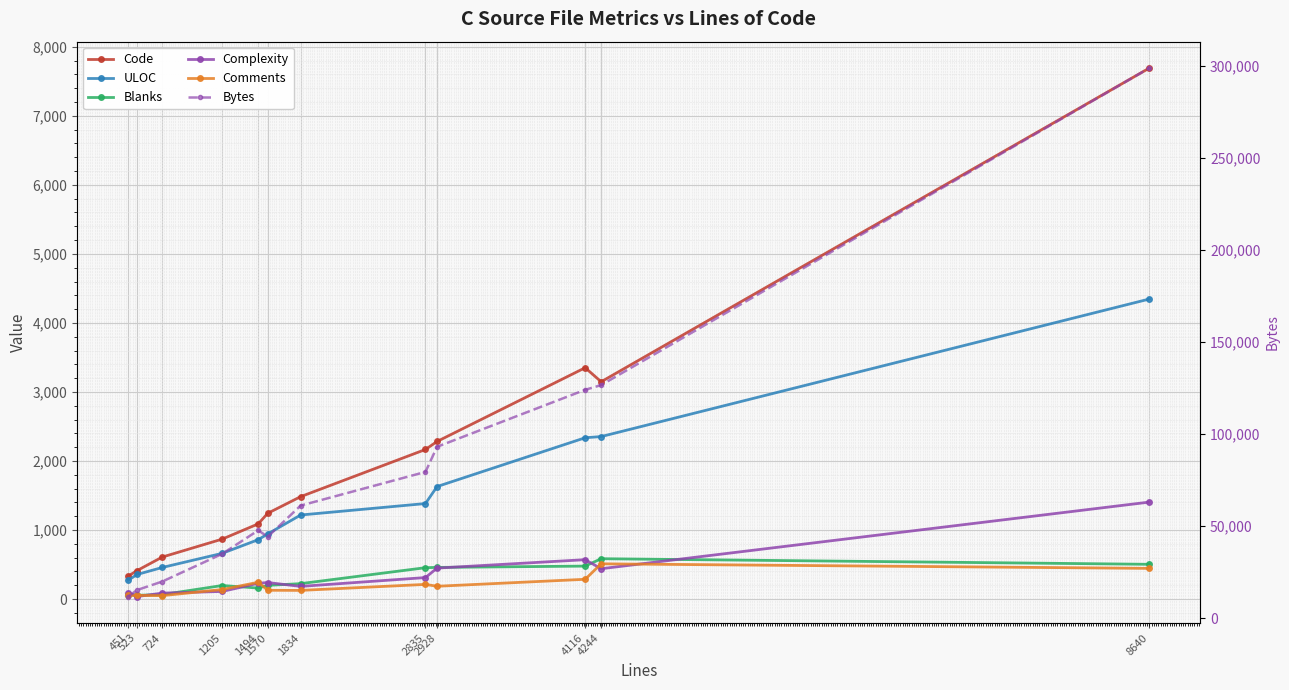

Rank the series at 2835 from highest to lowest value.

Bytes, Code, ULOC, Blanks, Complexity, Comments